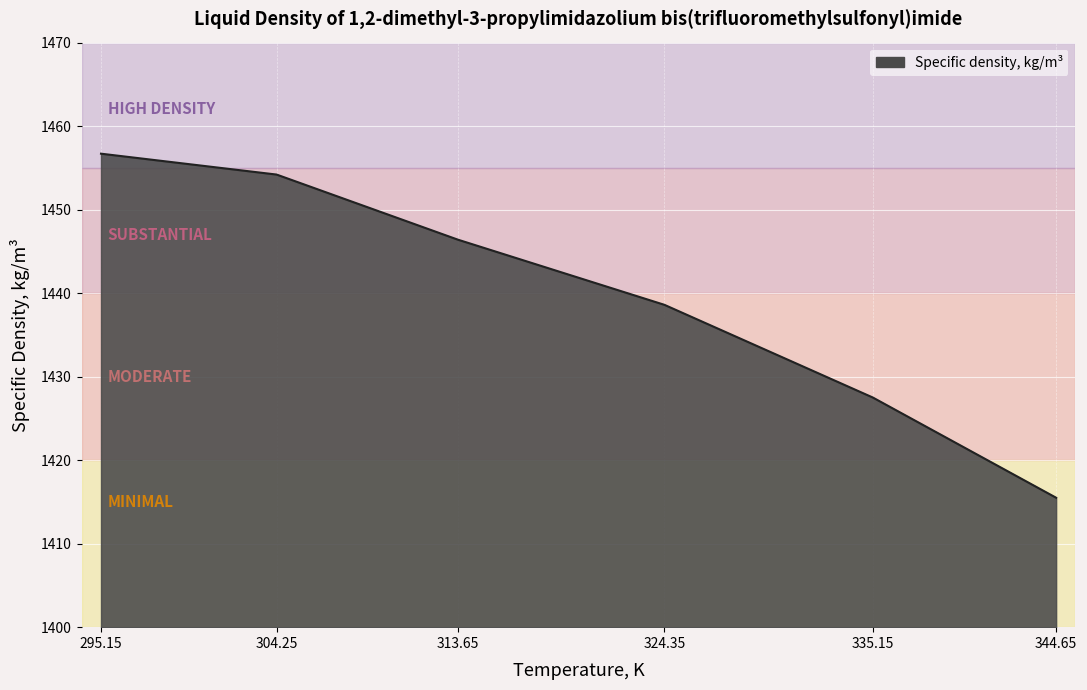

Where does the data first go above 1446?

295.15